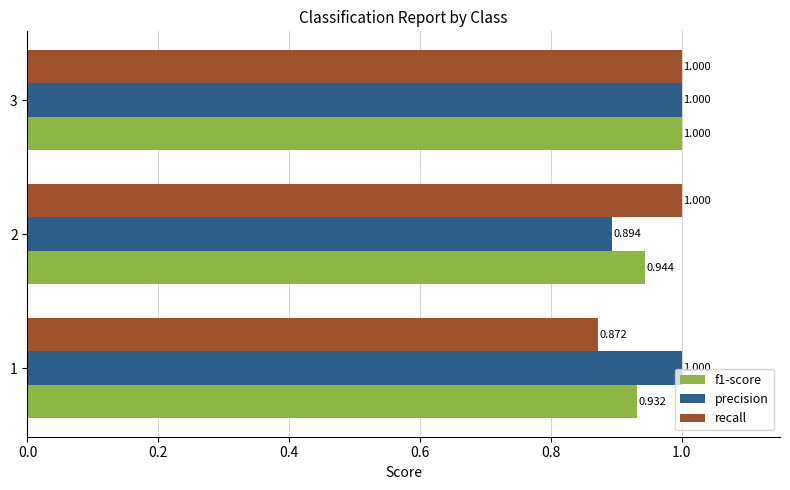

Which series has the largest total across all categories?

precision